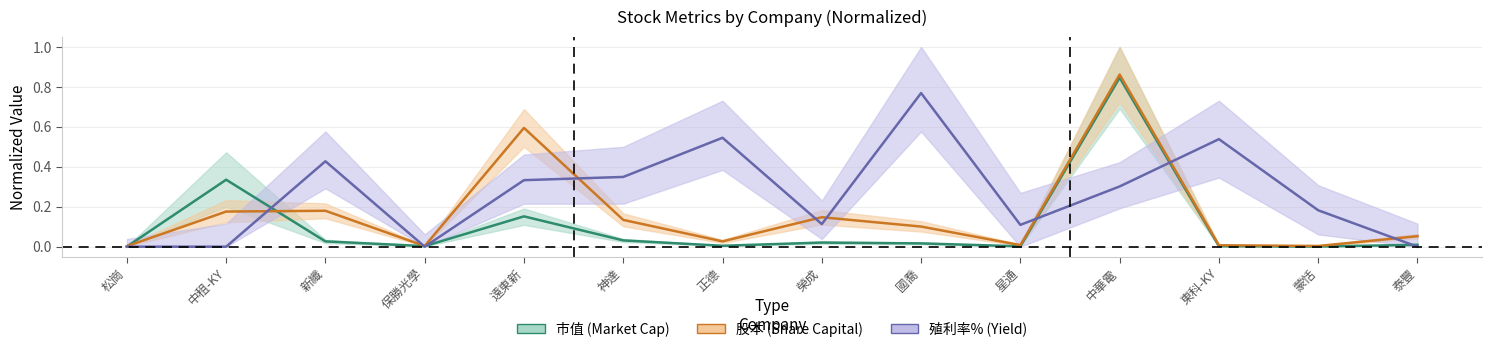

How many lines are shown in the chart?

3